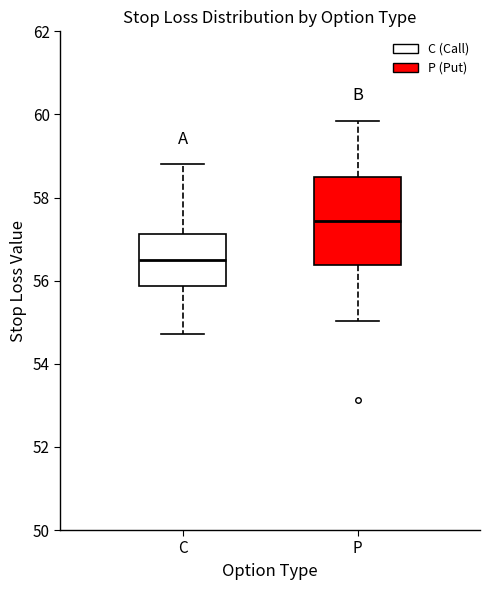

Which box is the tallest, from its lower edge to its upper edge?

P